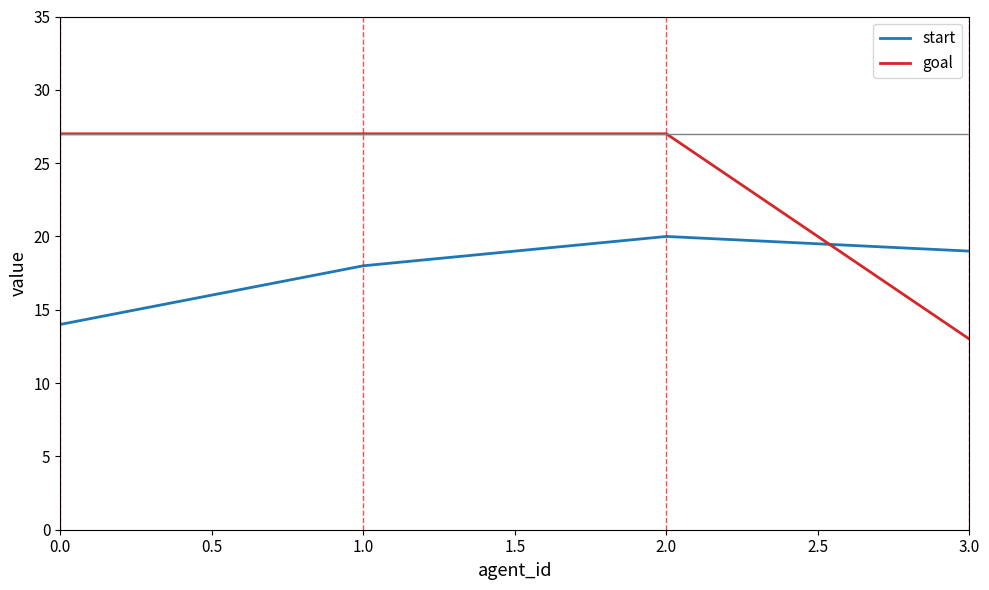

The value of start at 1.0 is 9. True or false?

False